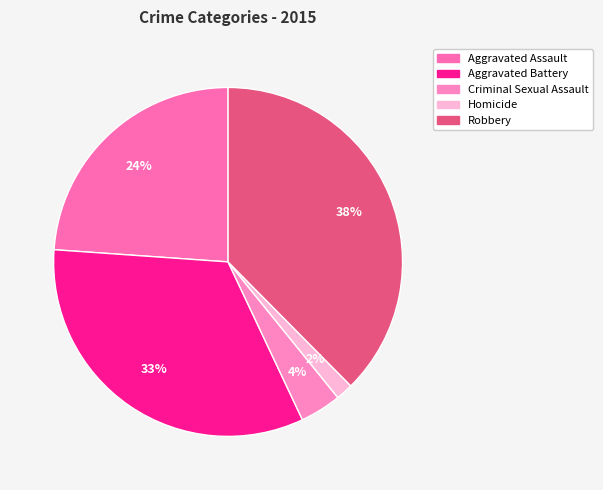

How many segments does this pie chart have?

5